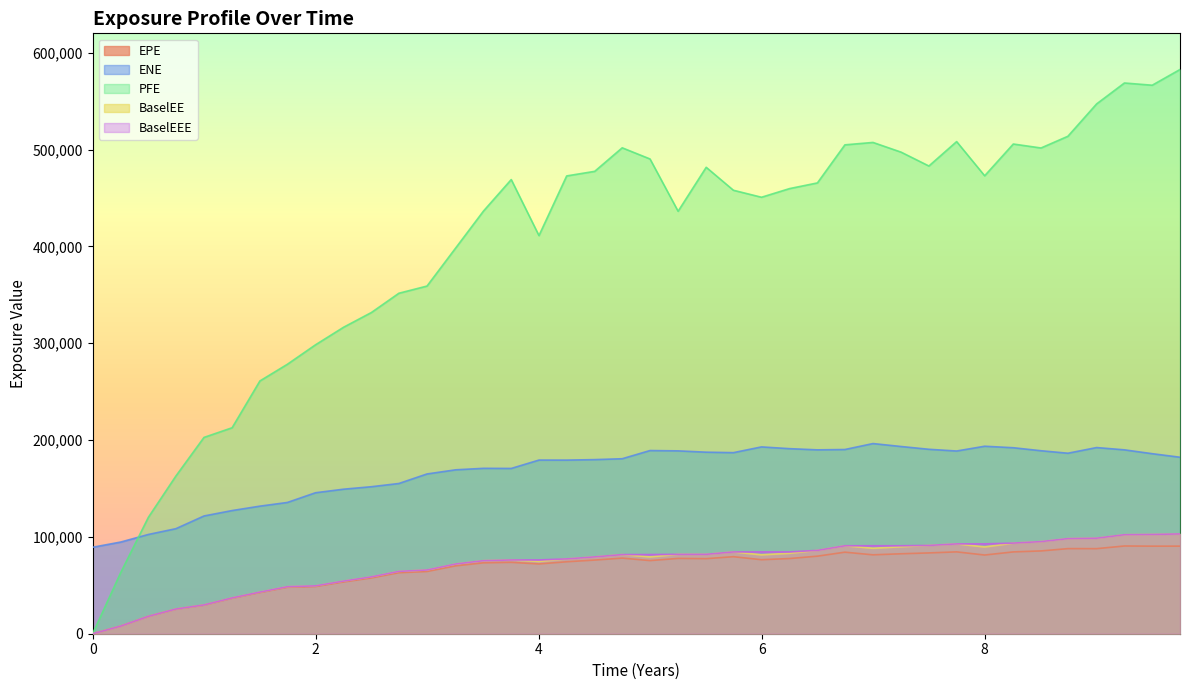

What is the average value of the BaselEE series?

71342.5